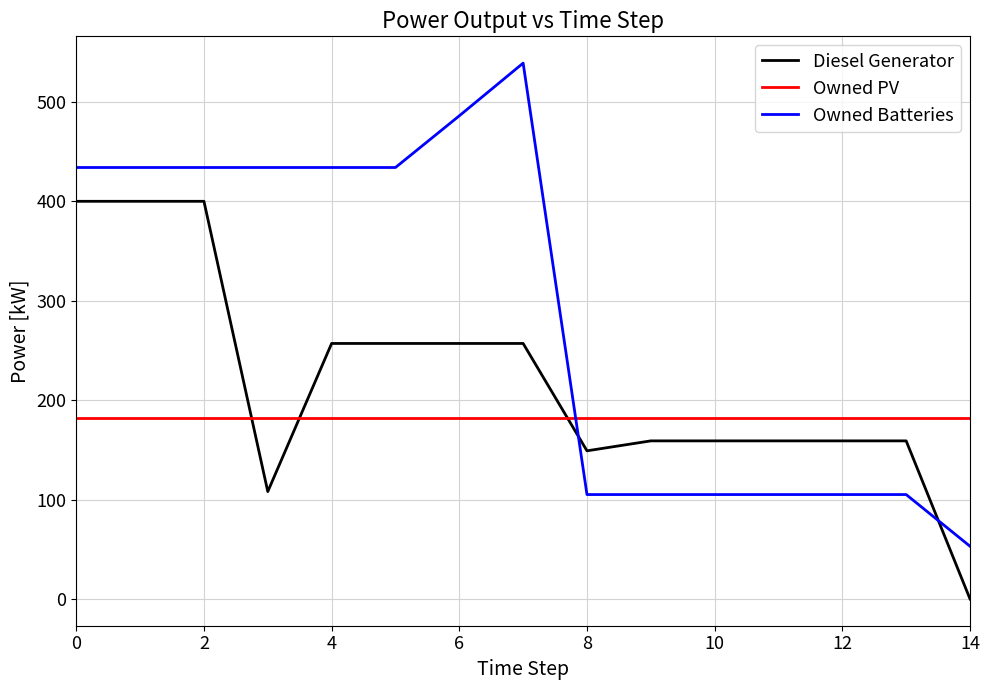

What is the maximum value for Owned PV?

182